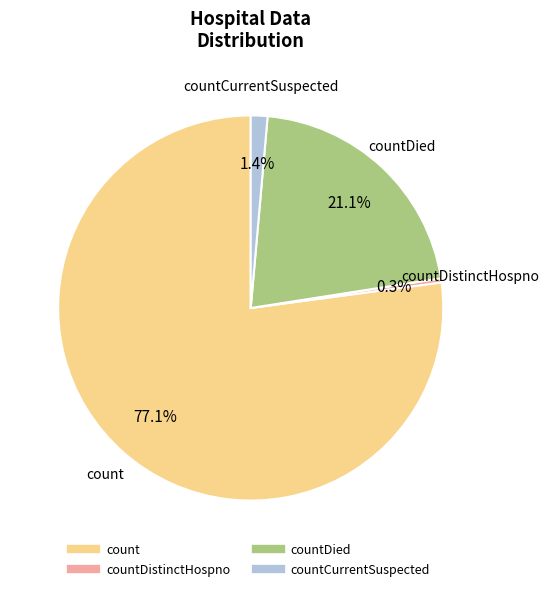

To the nearest percent, what is the average slice percentage?

25%